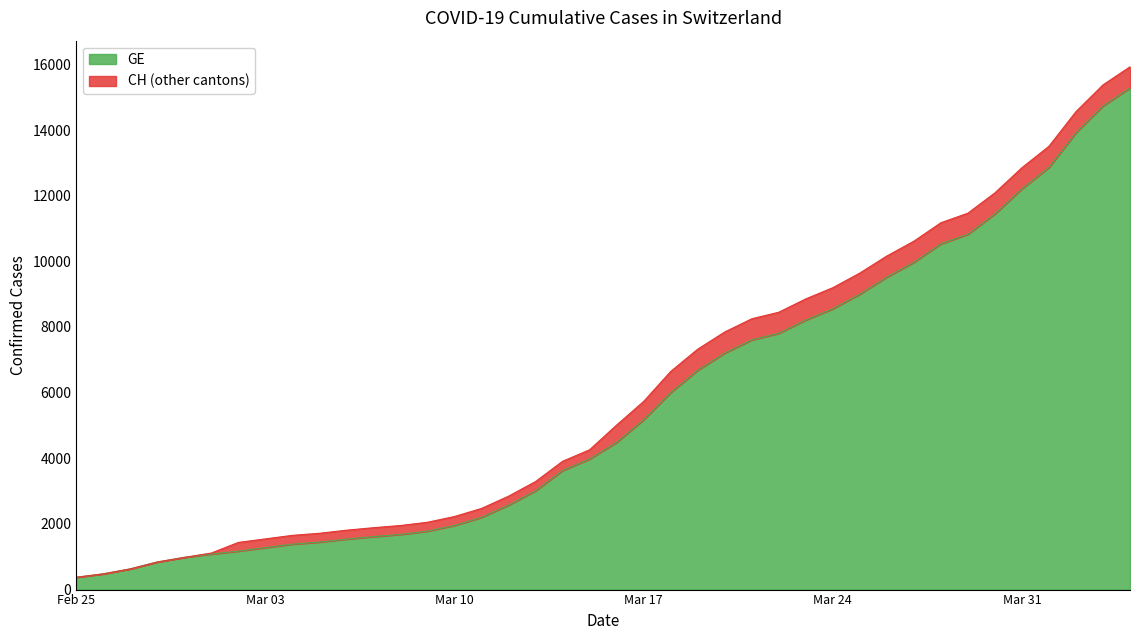

What is the difference between the maximum and minimum values in the GE series?

14909